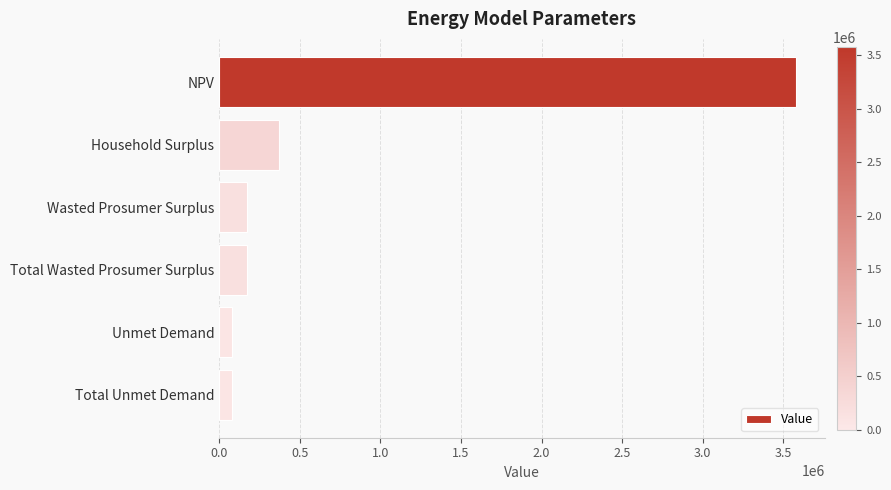

Is it true that the value at Total Unmet Demand is 82466.9?

True